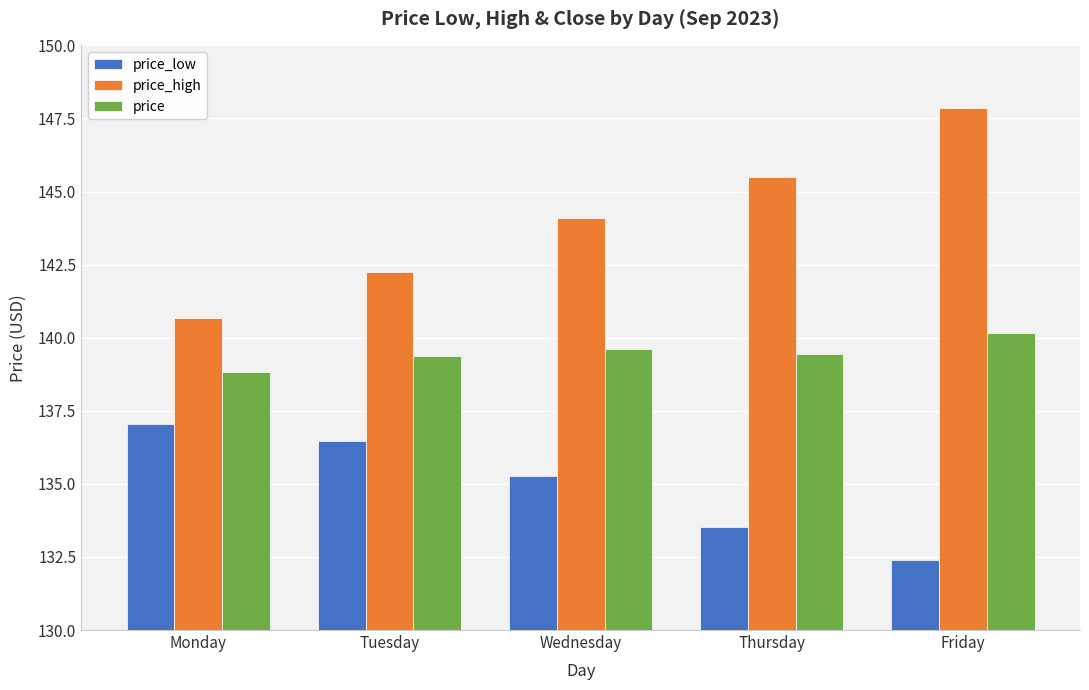

At which category is the sum across all series the highest?

Friday